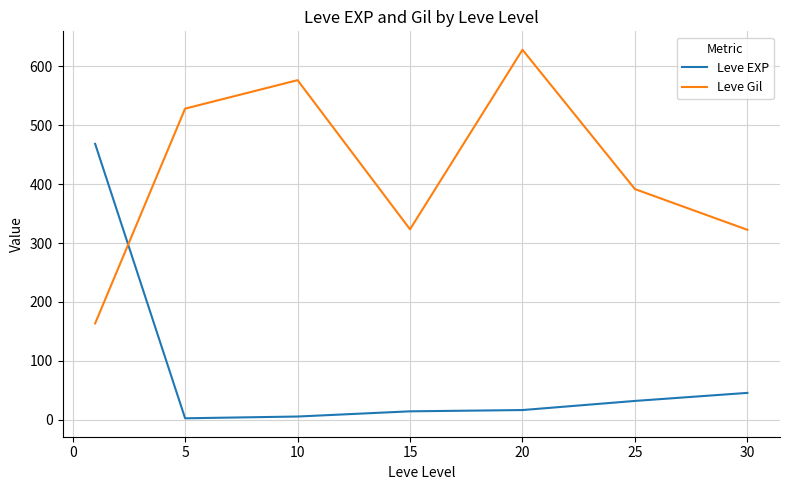

True or false: Leve Gil and Leve EXP cross at least once.

True